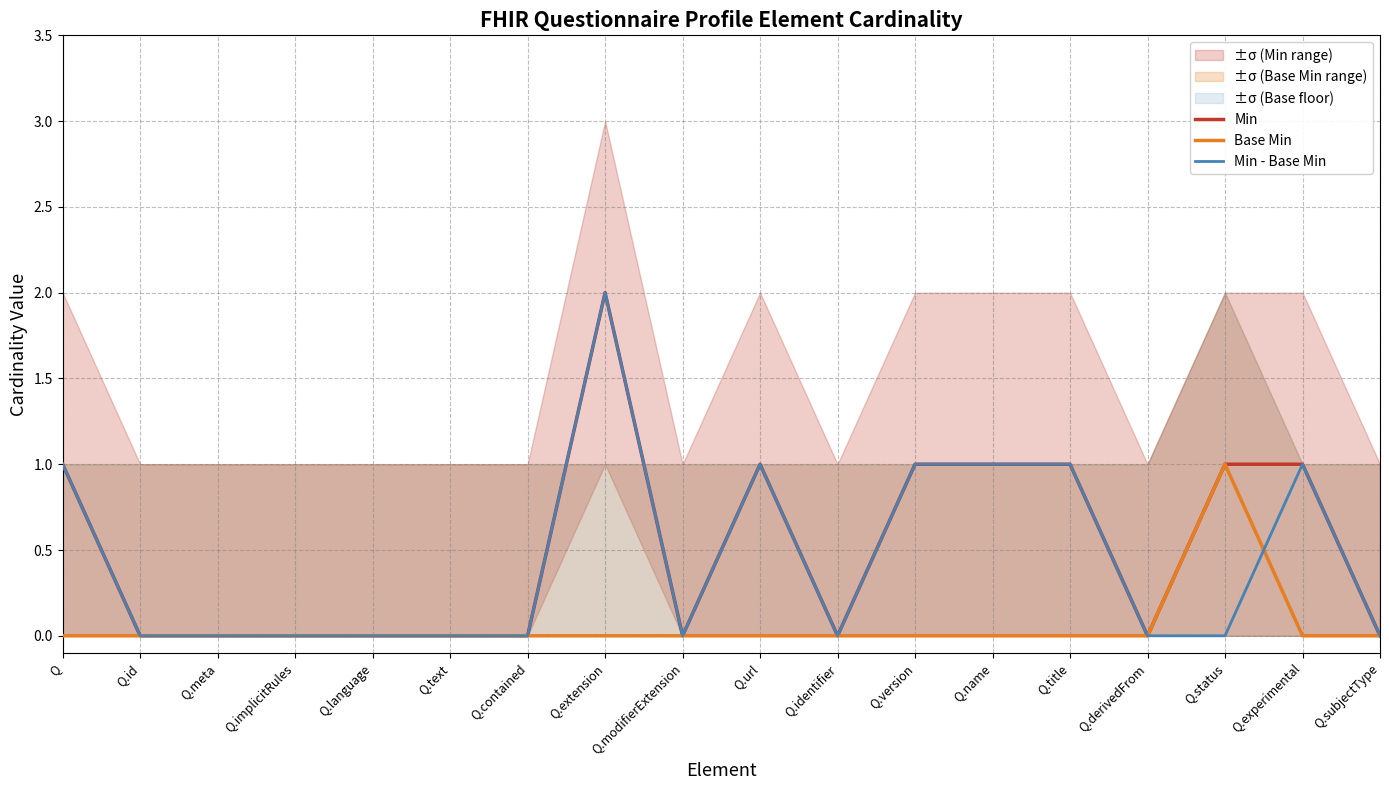

How many values in the Min series exceed 0?

8